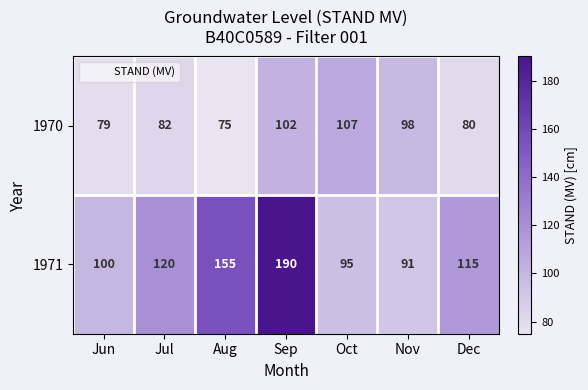

Rank the series by their maximum value, from highest to lowest.

1971, 1970